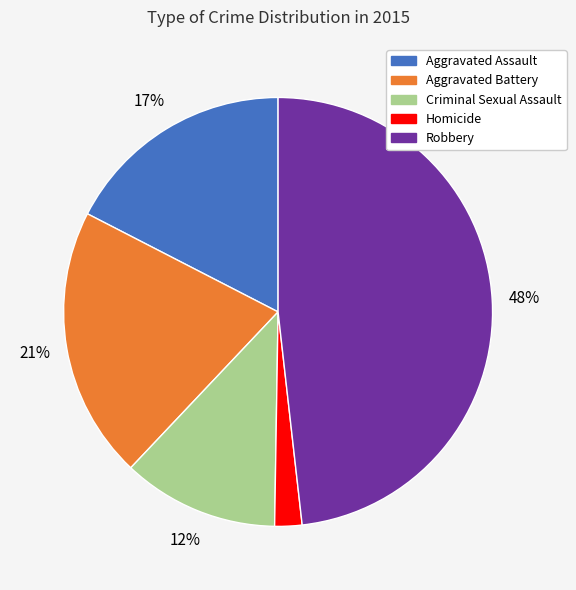

Does any single category account for the majority?

No